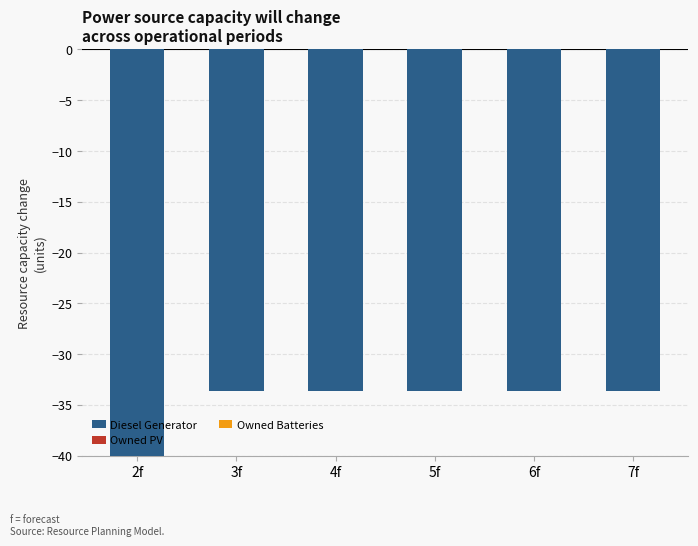

Reading left to right, what are all the values shown in this chart?

2f=-40.0	3f=-33.6	4f=-33.6	5f=-33.6	6f=-33.6	7f=-33.6